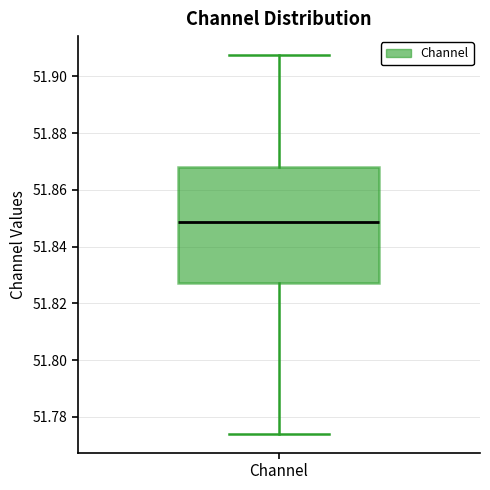

Read this box plot against the y-axis: the position of the median line, the range covered by the box, and the ends of both whiskers. The values are not printed on the chart, so give them approximately, as read against the axis.

median 51.848, box 51.828 to 51.868, whiskers 51.774 to 51.908